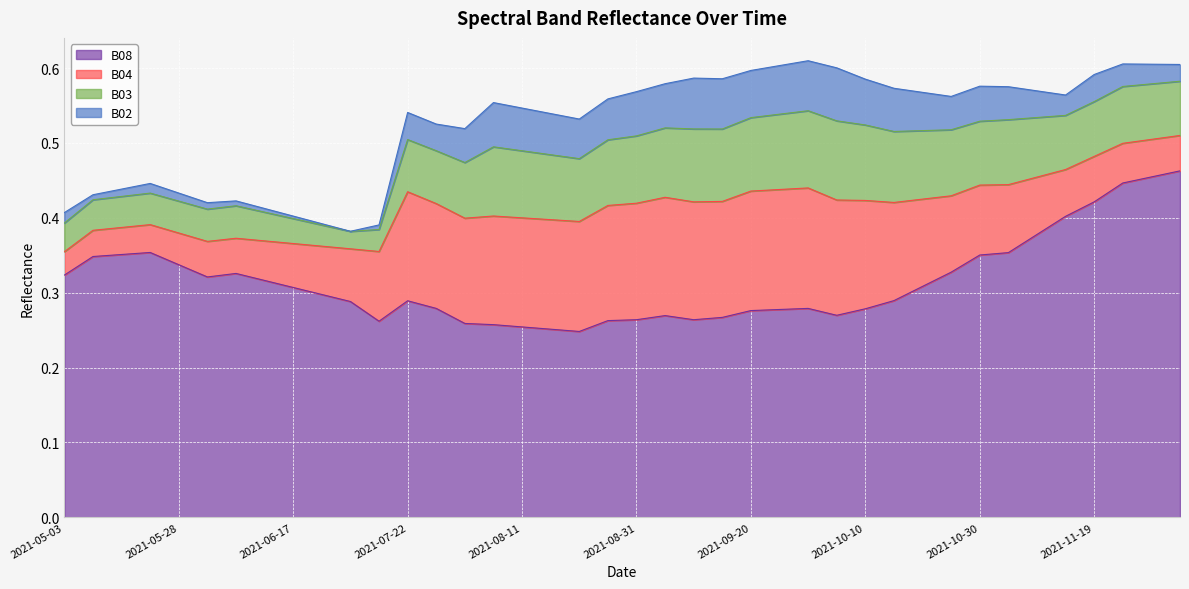

Reading left to right, list all the values displayed in this chart.

B02: 0.0	0.0	0.0	0.0	0.0	0.0	0.0	0.0	0.0	0.0	0.0	0.0	0.0	0.0	0.0	0.1	0.1	0.1	0.1	0.1	0.1	0.1	0.1	0.1	0.1	0.1	0.1	0.1	0.1	0.1	0.1	0.0	0.0	0.0	0.0	0.0	0.0	0.0	0.0	0.0
B03: 0.0	0.0	0.0	0.0	0.0	0.0	0.0	0.0	0.0	0.0	0.0	0.0	0.1	0.1	0.1	0.1	0.1	0.1	0.1	0.1	0.1	0.1	0.1	0.1	0.1	0.1	0.1	0.1	0.1	0.1	0.1	0.1	0.1	0.1	0.1	0.1	0.1	0.1	0.1	0.1
B04: 0.0	0.0	0.0	0.0	0.0	0.0	0.0	0.1	0.1	0.1	0.1	0.1	0.1	0.1	0.1	0.1	0.1	0.1	0.1	0.2	0.2	0.2	0.2	0.2	0.2	0.2	0.2	0.2	0.1	0.1	0.1	0.1	0.1	0.1	0.1	0.1	0.1	0.1	0.1	0.0
B08: 0.3	0.3	0.4	0.4	0.3	0.3	0.3	0.3	0.3	0.3	0.3	0.3	0.3	0.3	0.3	0.3	0.3	0.3	0.2	0.3	0.3	0.3	0.3	0.3	0.3	0.3	0.3	0.3	0.3	0.3	0.3	0.3	0.4	0.4	0.4	0.4	0.4	0.4	0.5	0.5